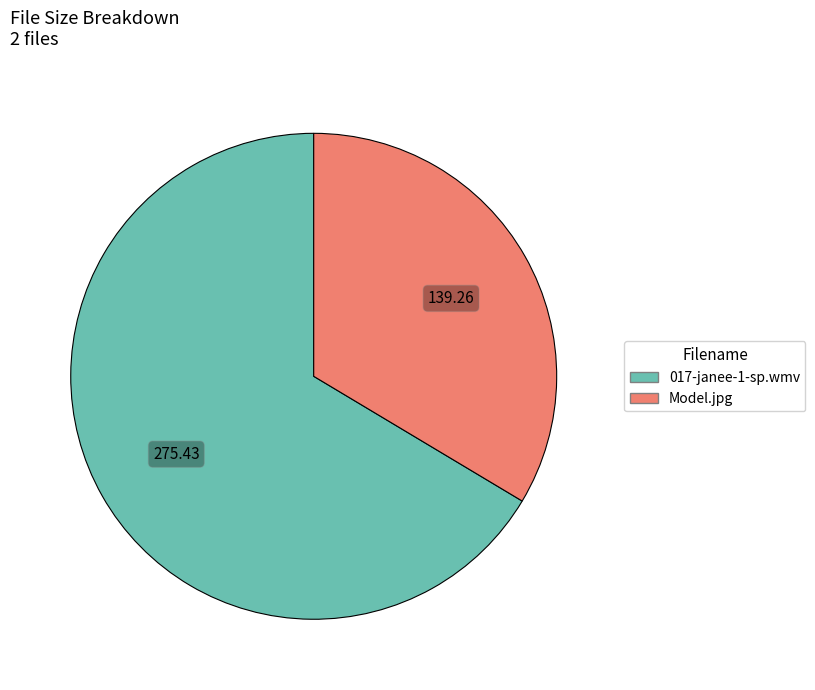

Rank the categories by value from lowest to highest.

Model.jpg, 017-janee-1-sp.wmv